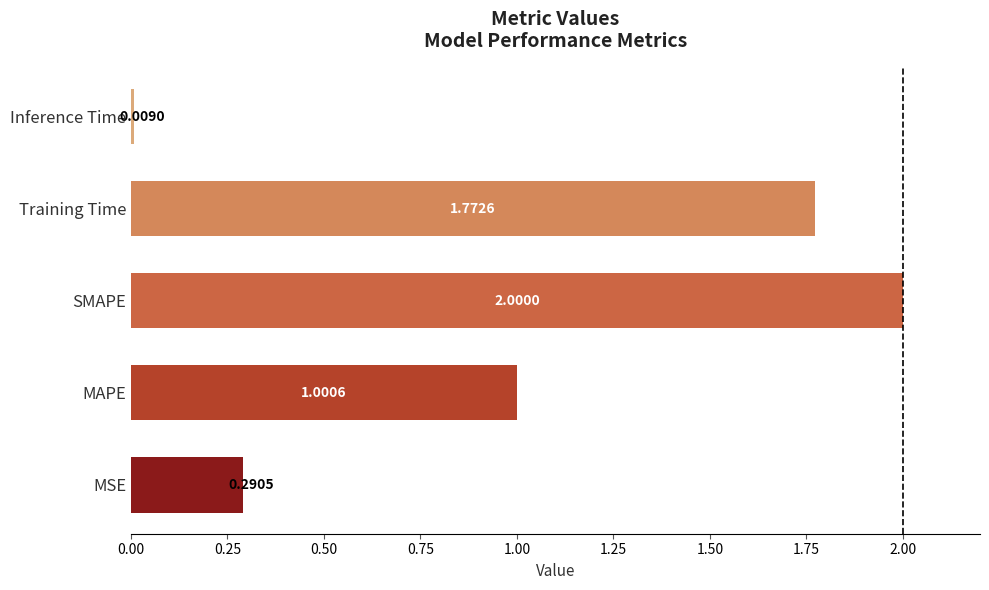

Where is the data nearest to the value 1?

MAPE